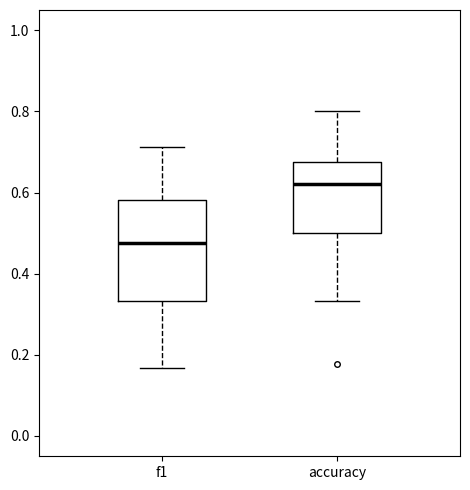

Which box has the highest median line?

accuracy